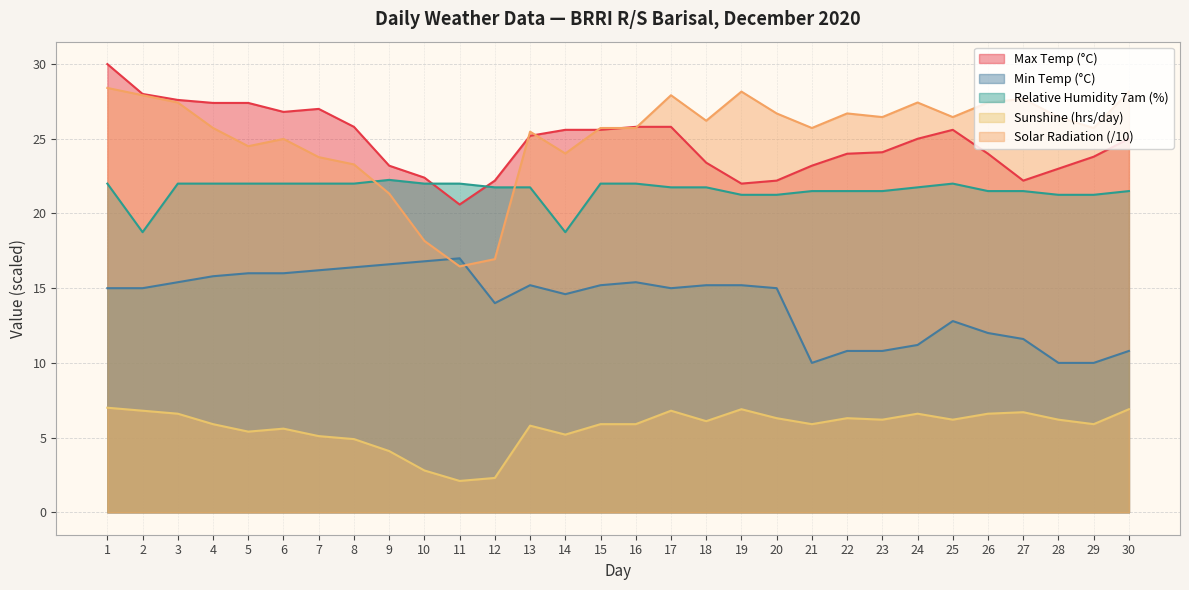

Between 15 and 16, which series saw the biggest shift?

Min Temp (°C)